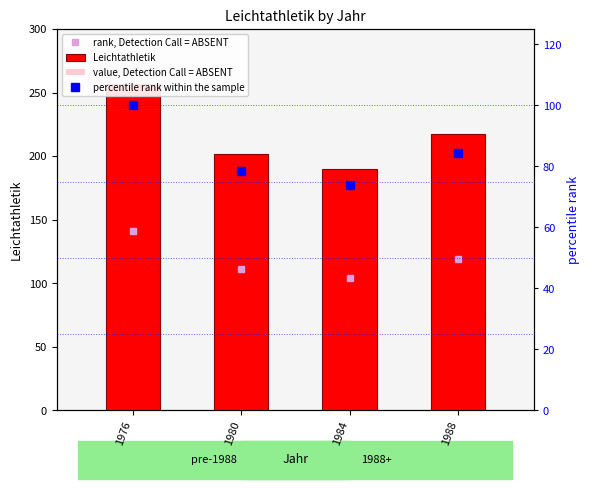

What is the lowest value of the rank, Detection Call = ABSENT series?

104.5